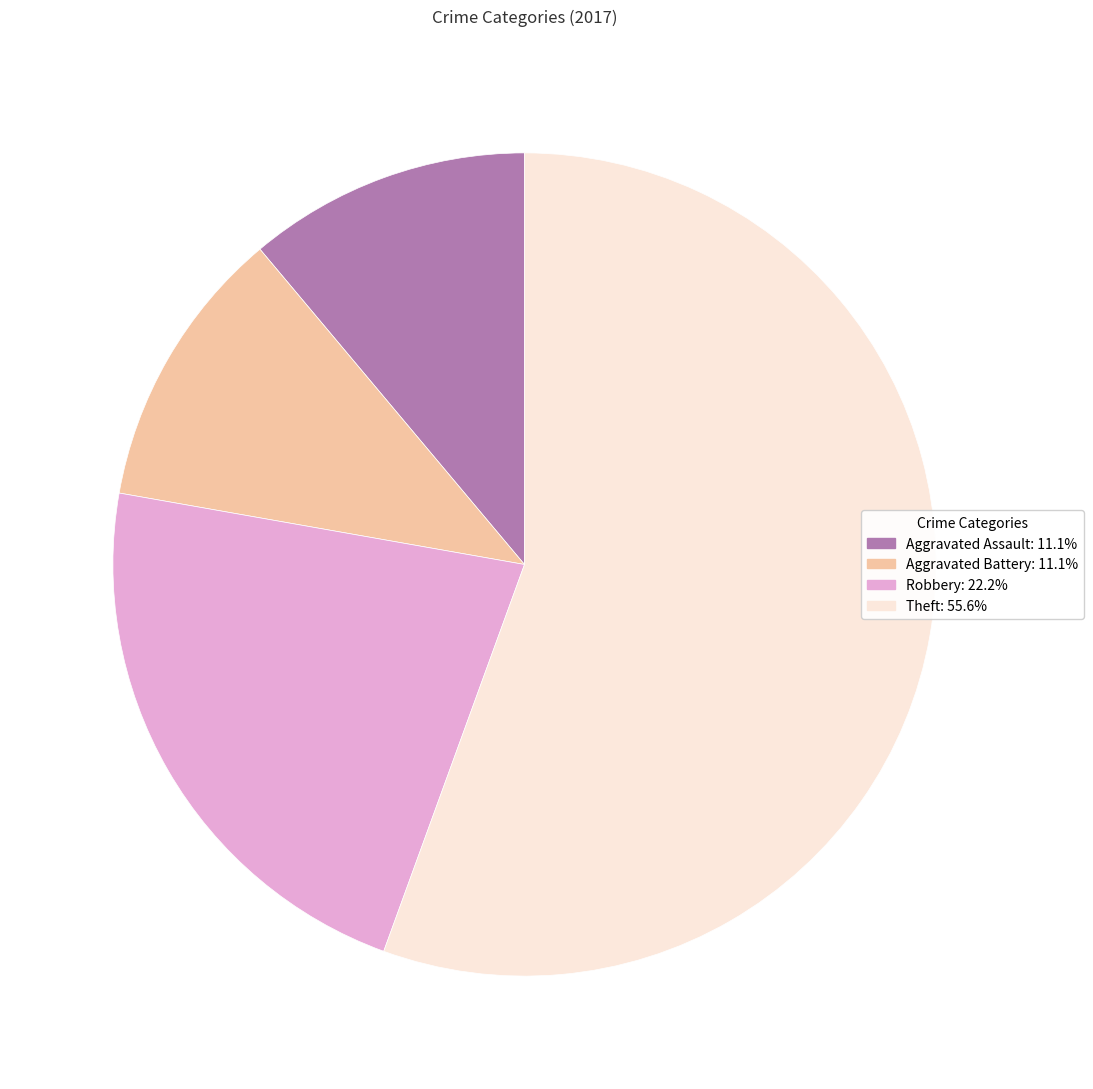

Which category has the biggest portion of the pie?

Theft